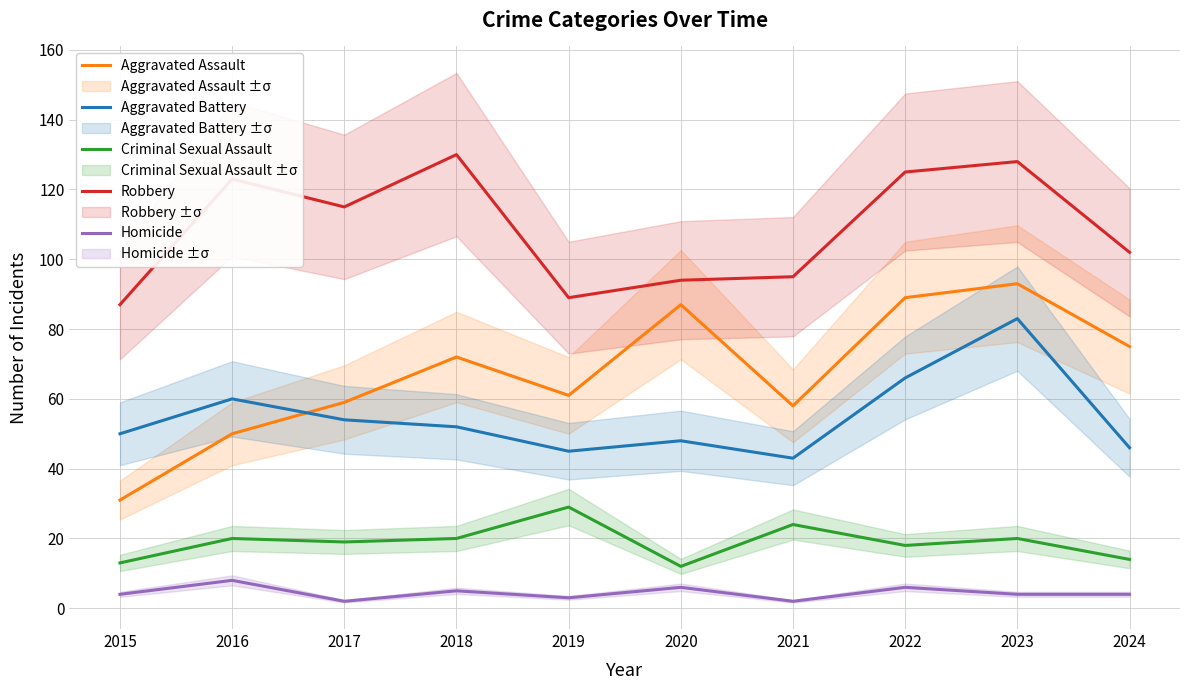

At which category does the chart reach its peak across all series?

2018